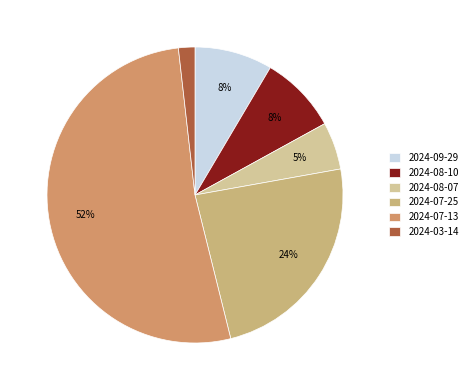

How many segments does this pie chart have?

6